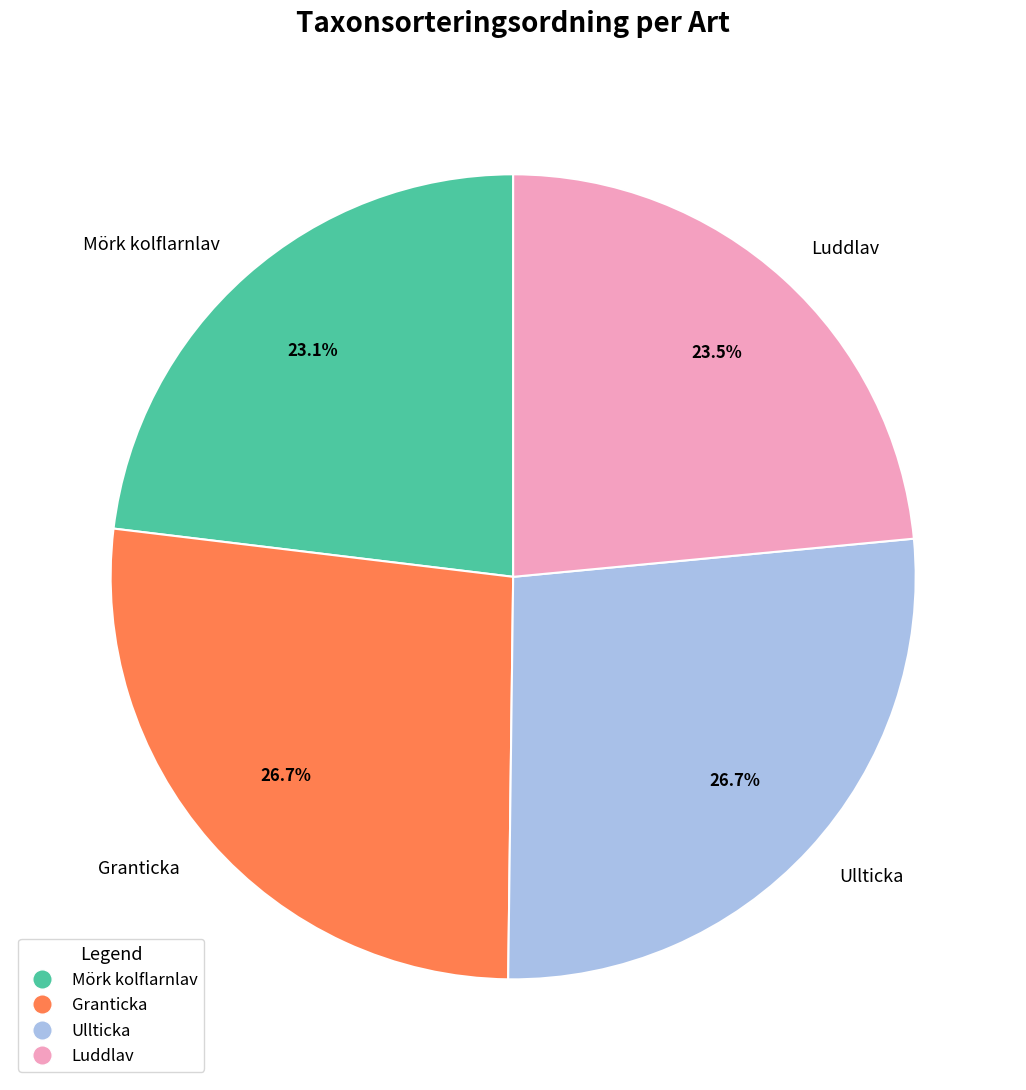

How many slices are in this pie chart?

4